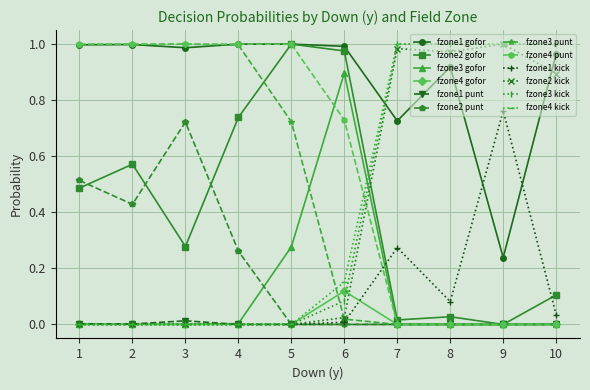

True or false: fzone2 gofor has more than 1 interior local peaks.

True